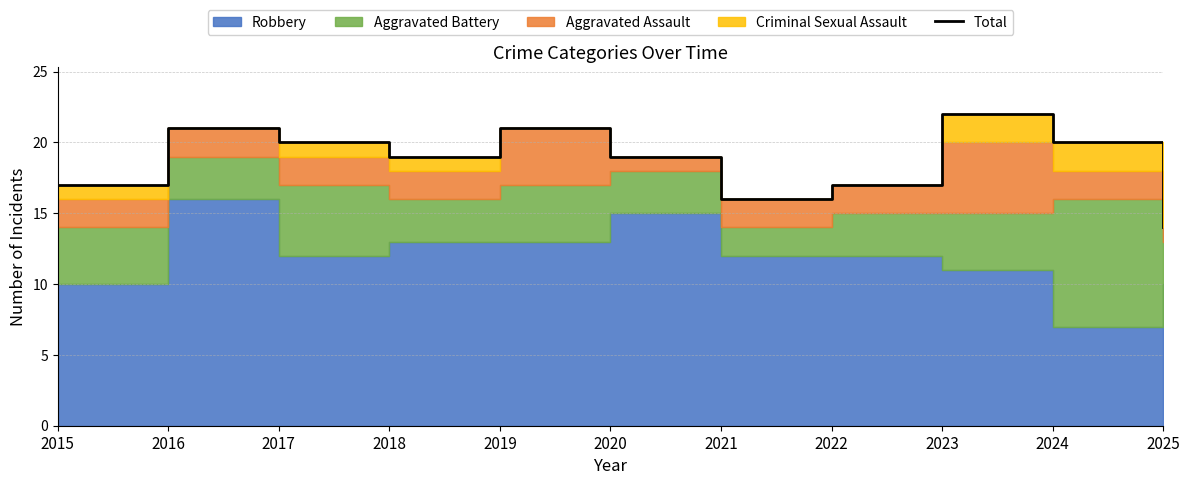

What is the greatest value displayed?

22